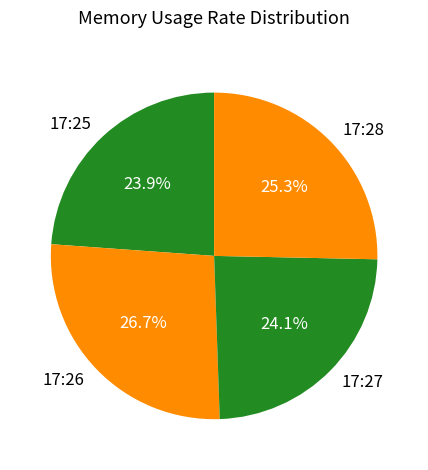

To the nearest percent, what percentage of the pie is 17:25?

24%